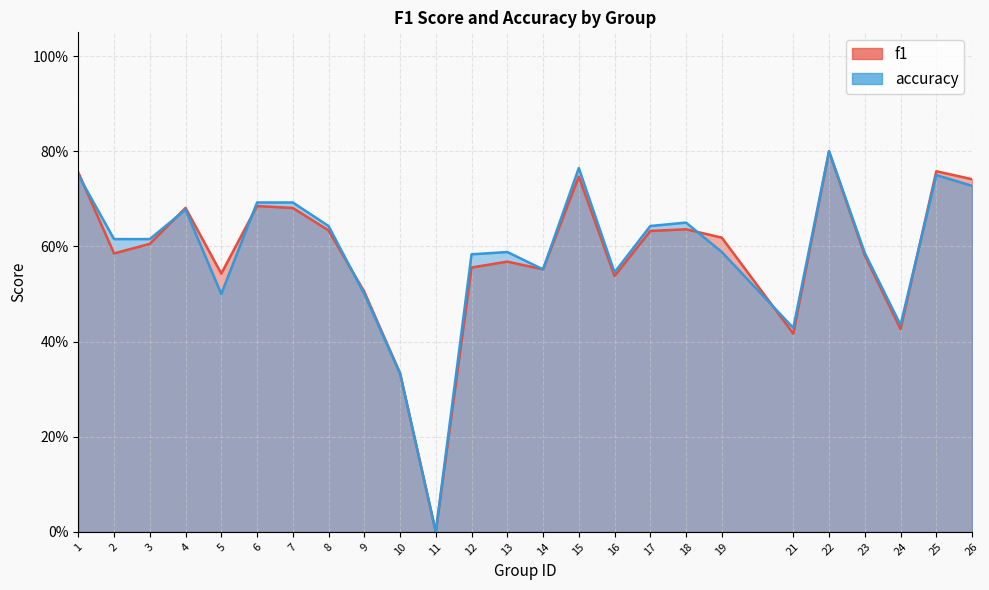

The f1 series shows 0.5 at 6. True or false?

False